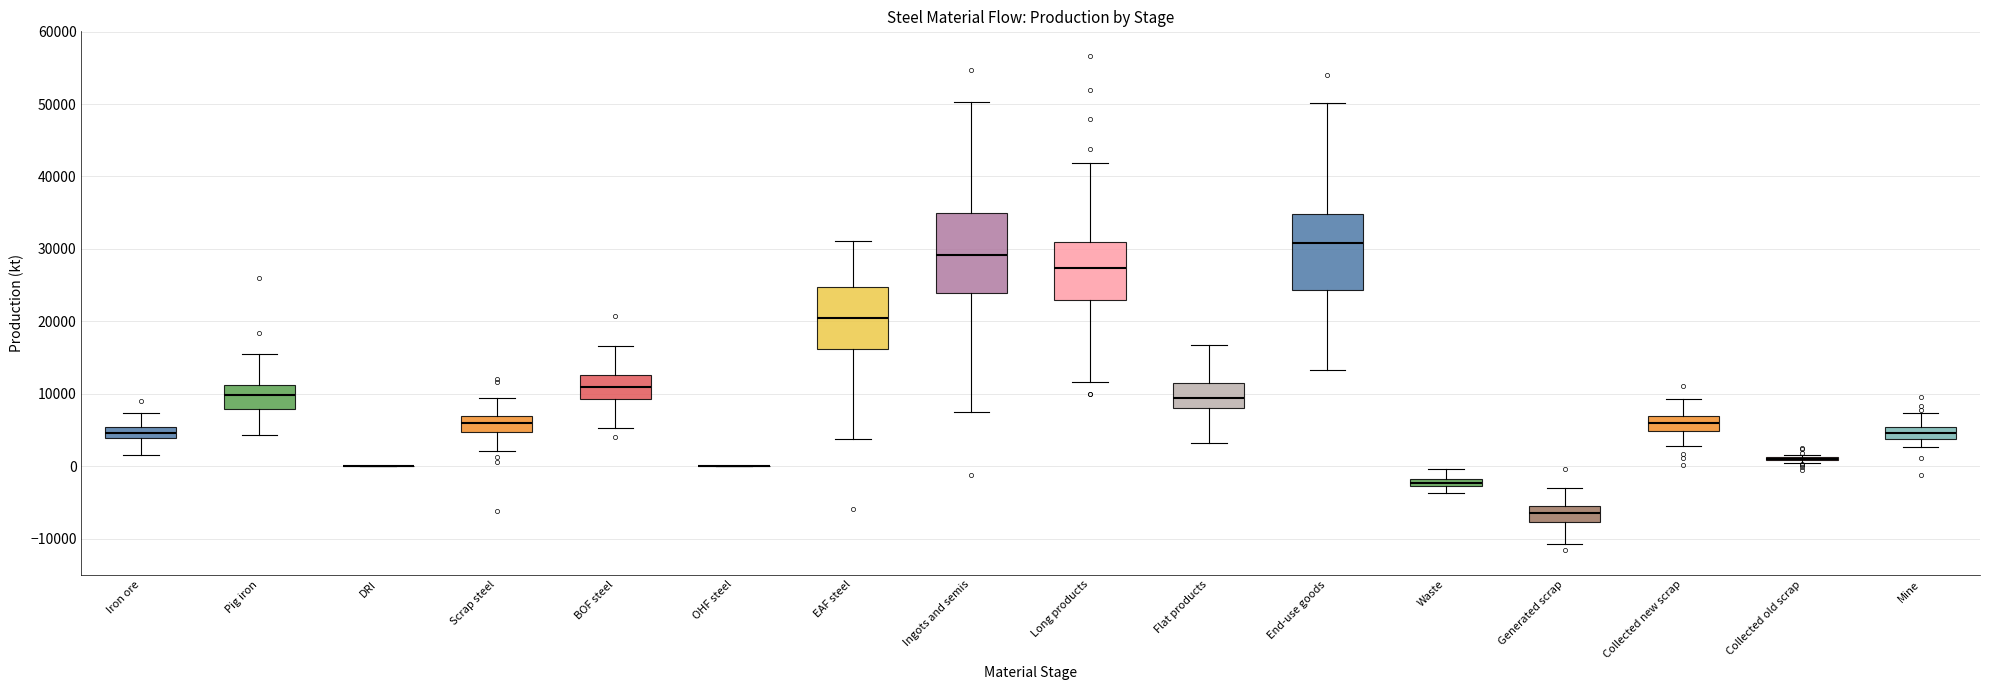

Where is the lower edge of the box for Flat products on the y-axis? The values are not printed on the chart, so give them approximately, as read against the axis.

8000